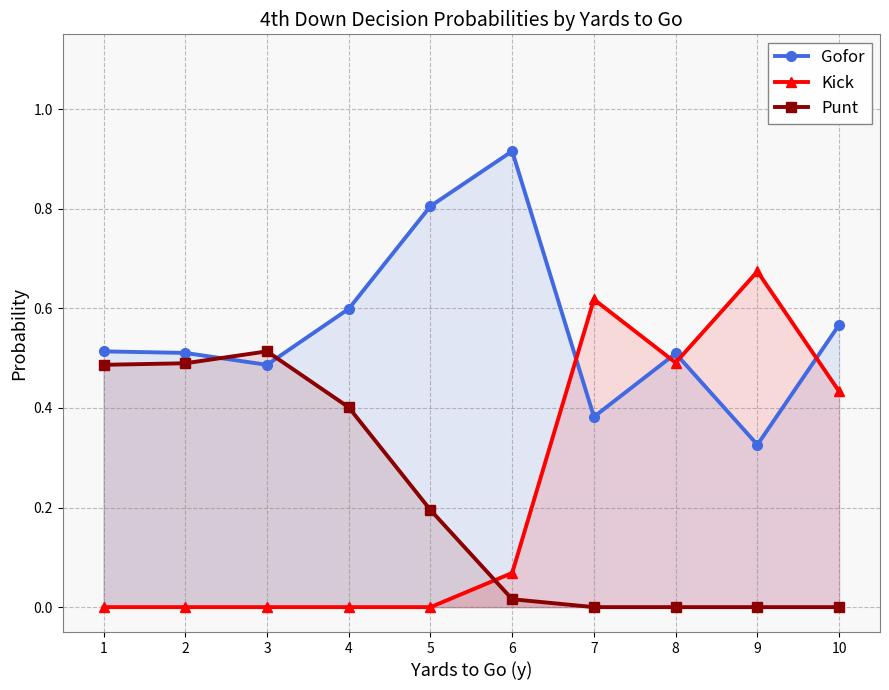

How many values in the Punt series exceed 0?

6